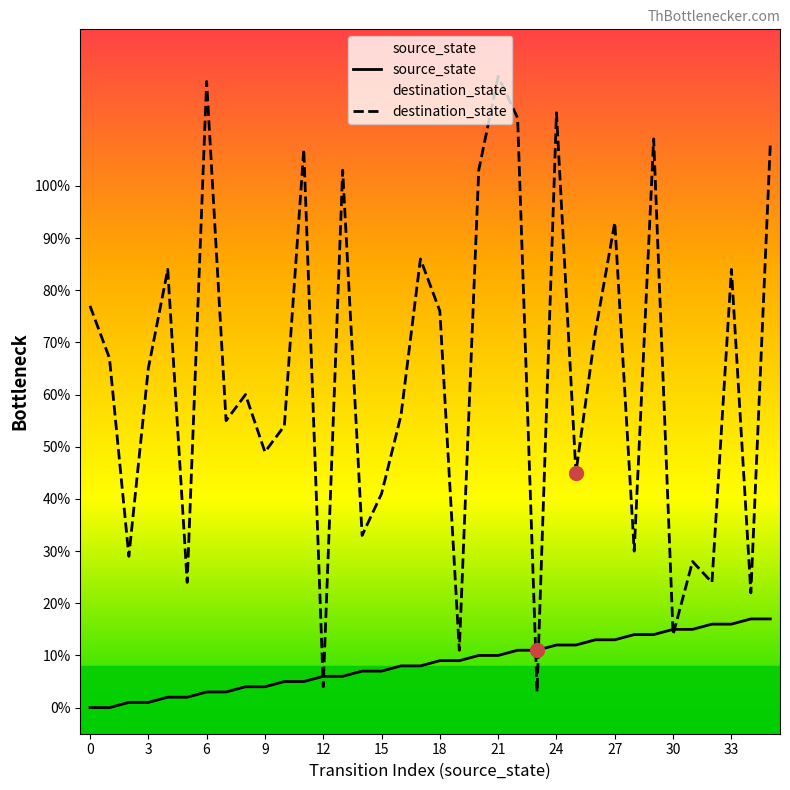

What is the value of the destination_state point at the 1st from the left?

77